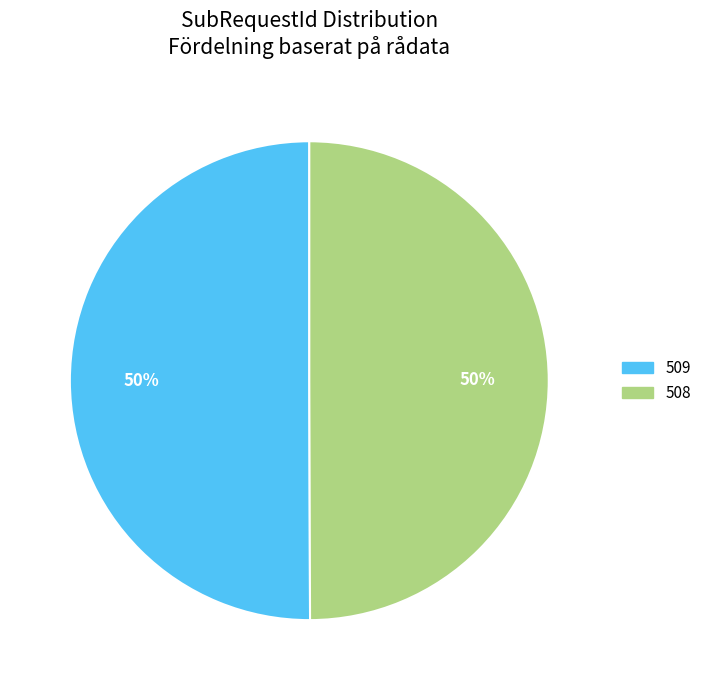

Is it true that 509 is 43% of the pie?

False